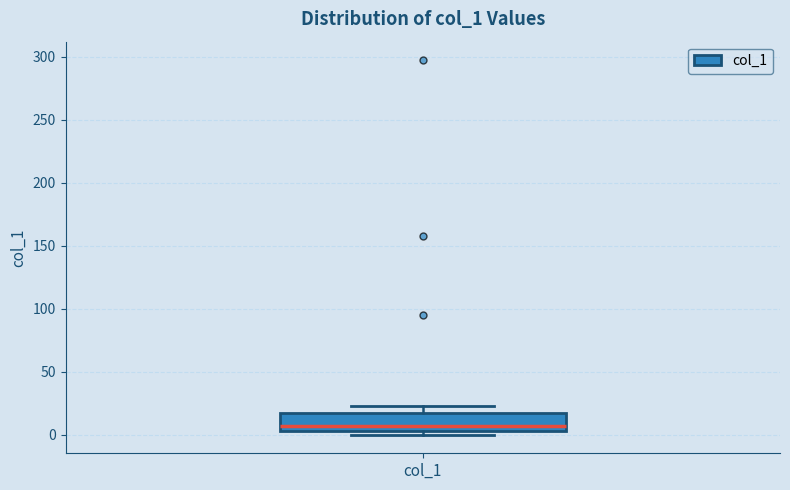

Where does the upper whisker of the box for col_1 end on the y-axis? The values are not printed on the chart, so give them approximately, as read against the axis.

25